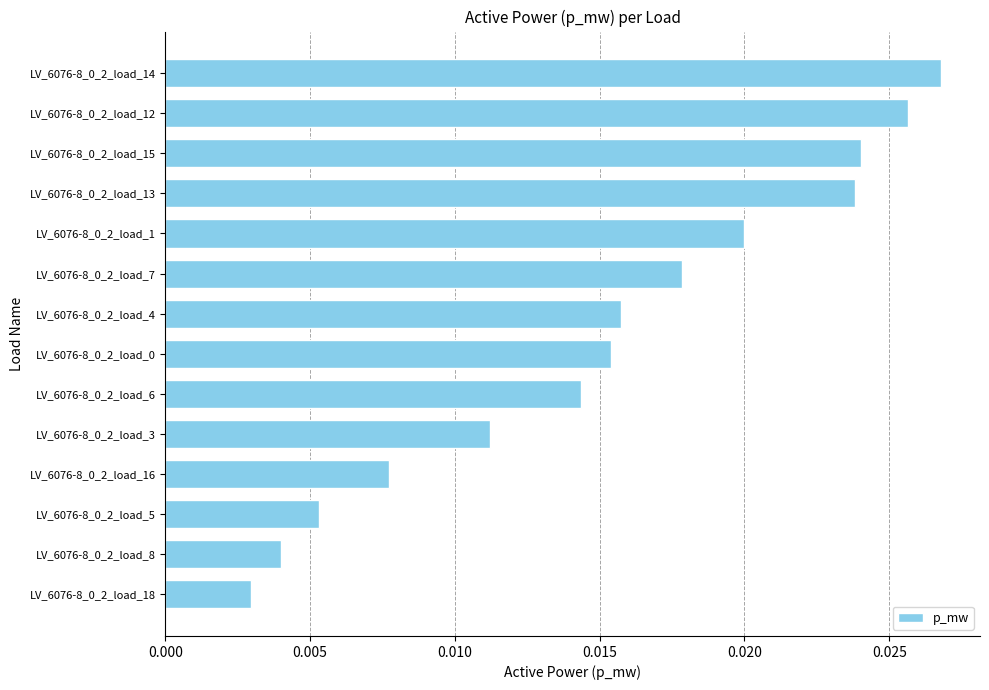

Count the values in the range 0 to 1.

14